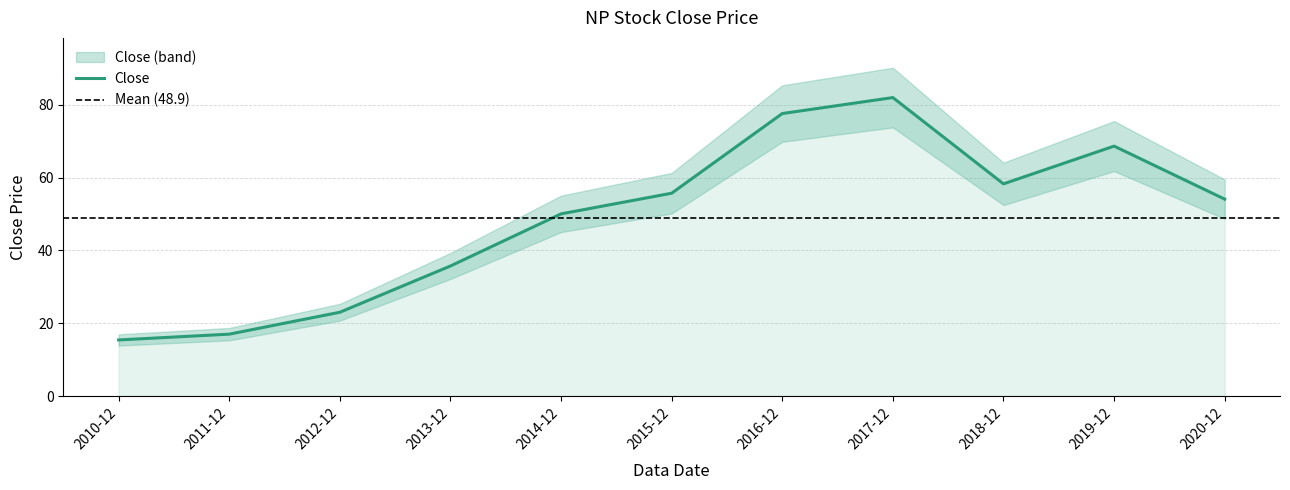

What is the change in value from 2014-12 to 2016-12?

+27.6